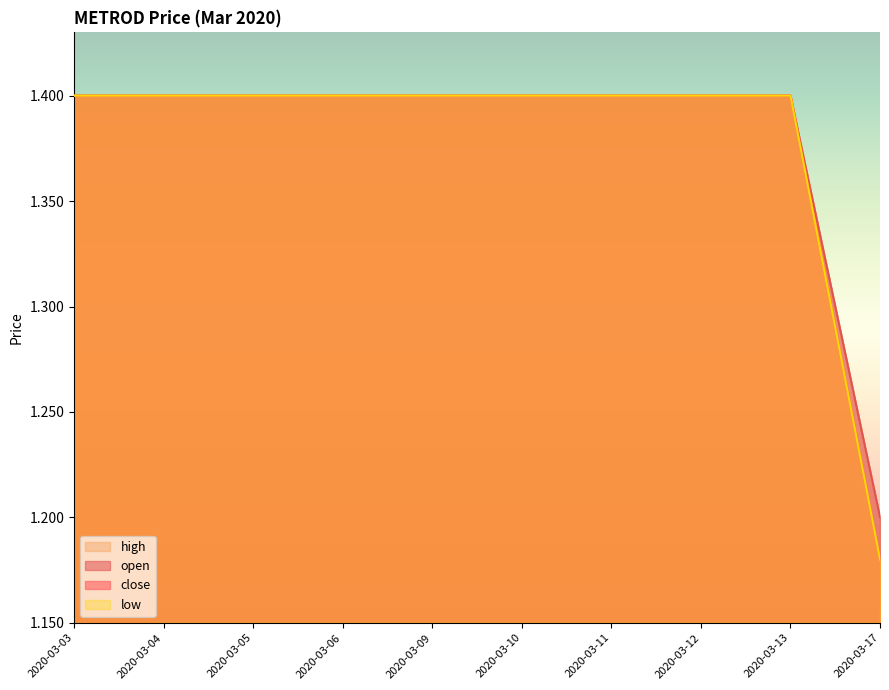

True or false: close and high intersect in this chart.

False